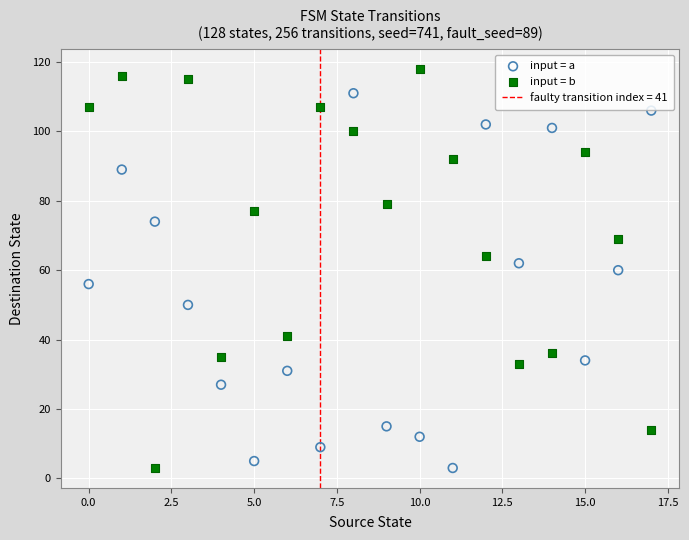

Which series has the largest Y range (max minus min)?

input = b